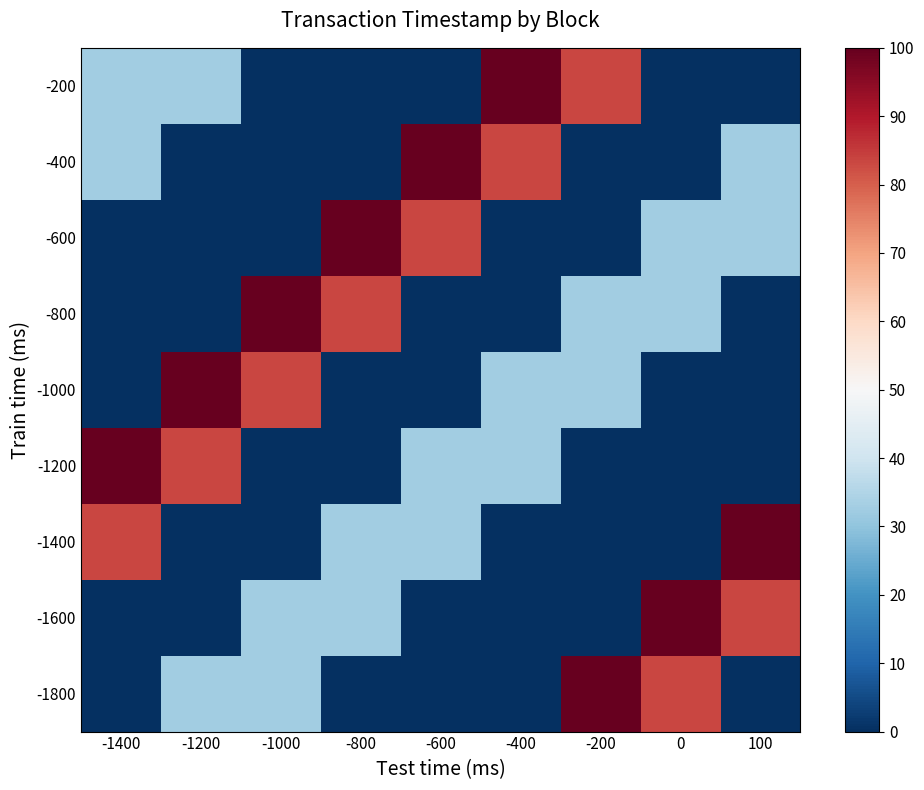

List the series in order of their peak value, lowest first.

-200, -400, -600, -800, -1000, -1200, -1400, -1600, -1800